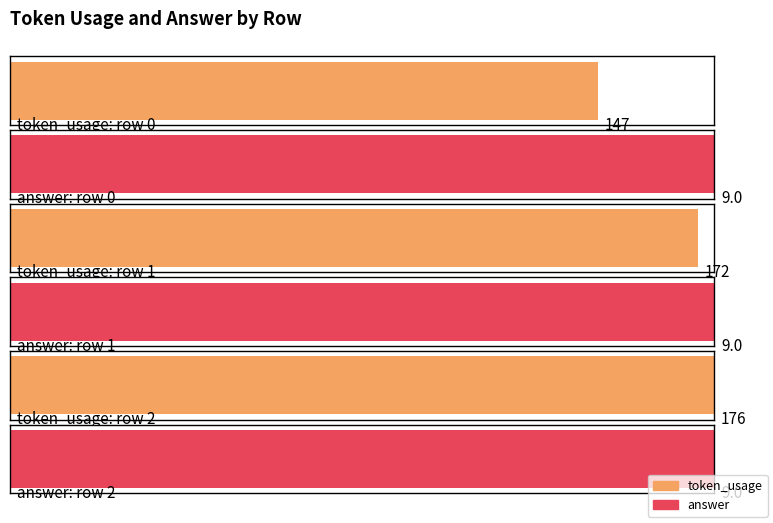

Rank the series by their average value, from highest to lowest.

token_usage, answer